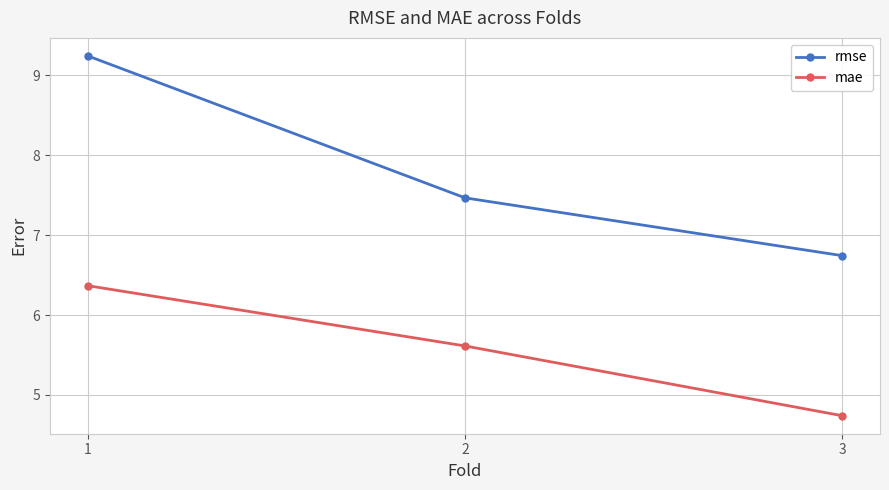

At which label is rmse closest to 7?

3